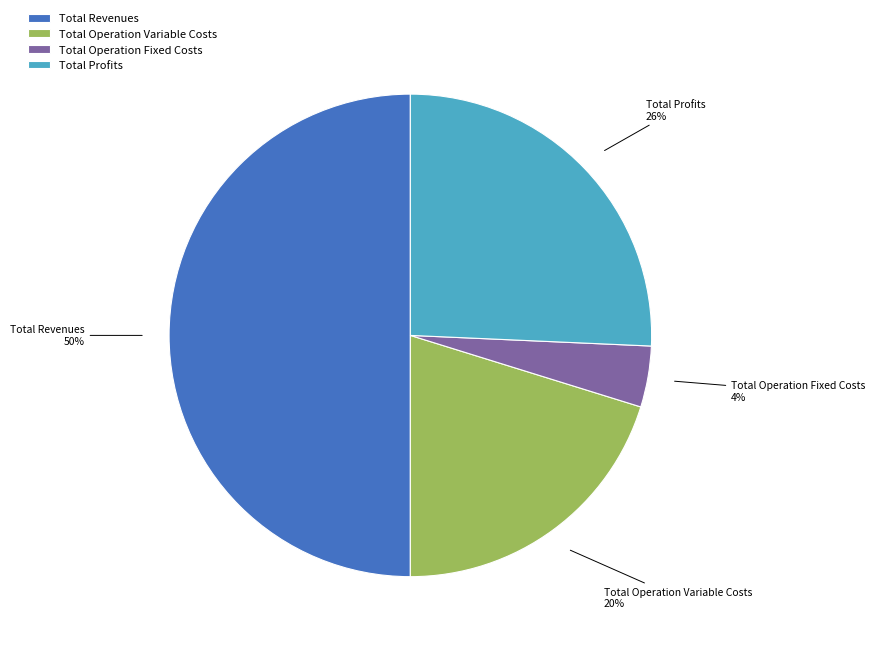

Which category has the biggest portion of the pie?

Total Revenues